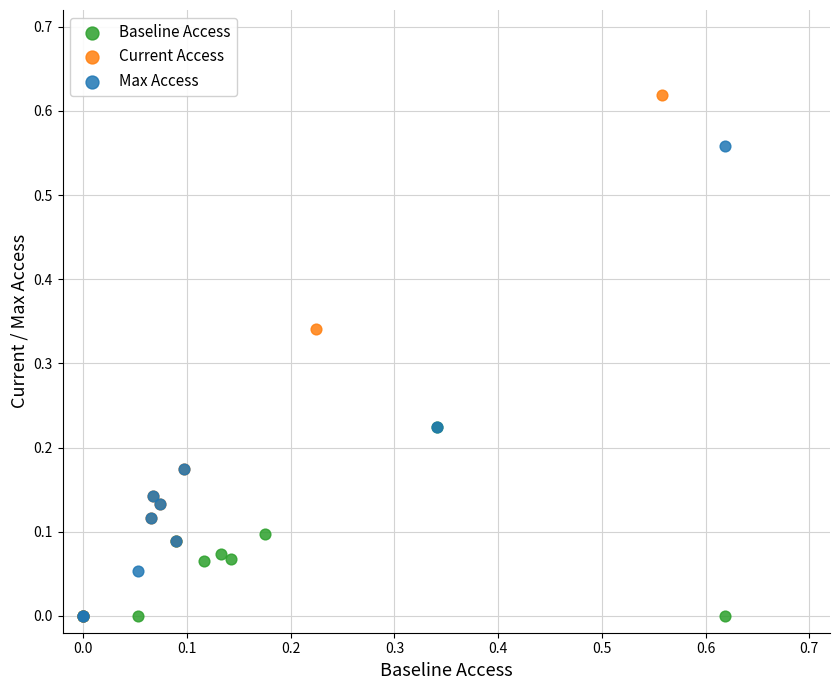

Which series contains the highest Y value?

Current Access